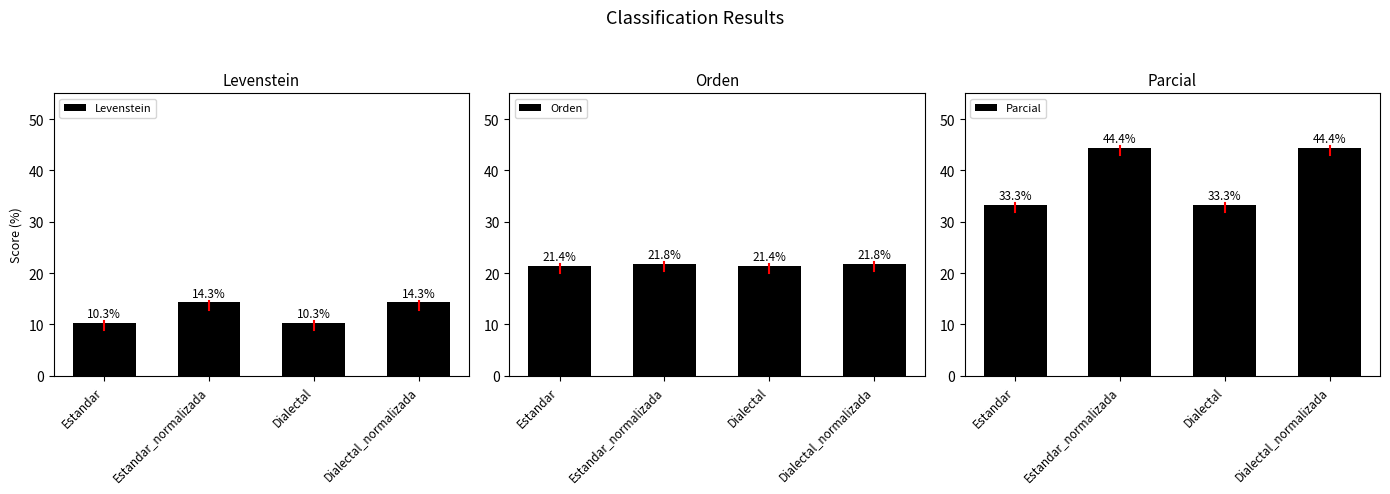

What are all the series names shown in the legend?

Levenstein, Orden, Parcial